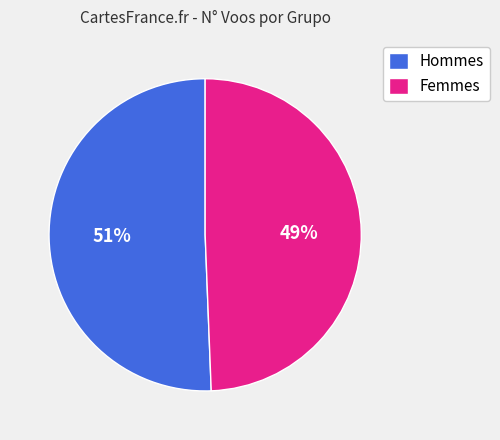

Do Hommes and Femmes together represent more than half of the pie?

Yes